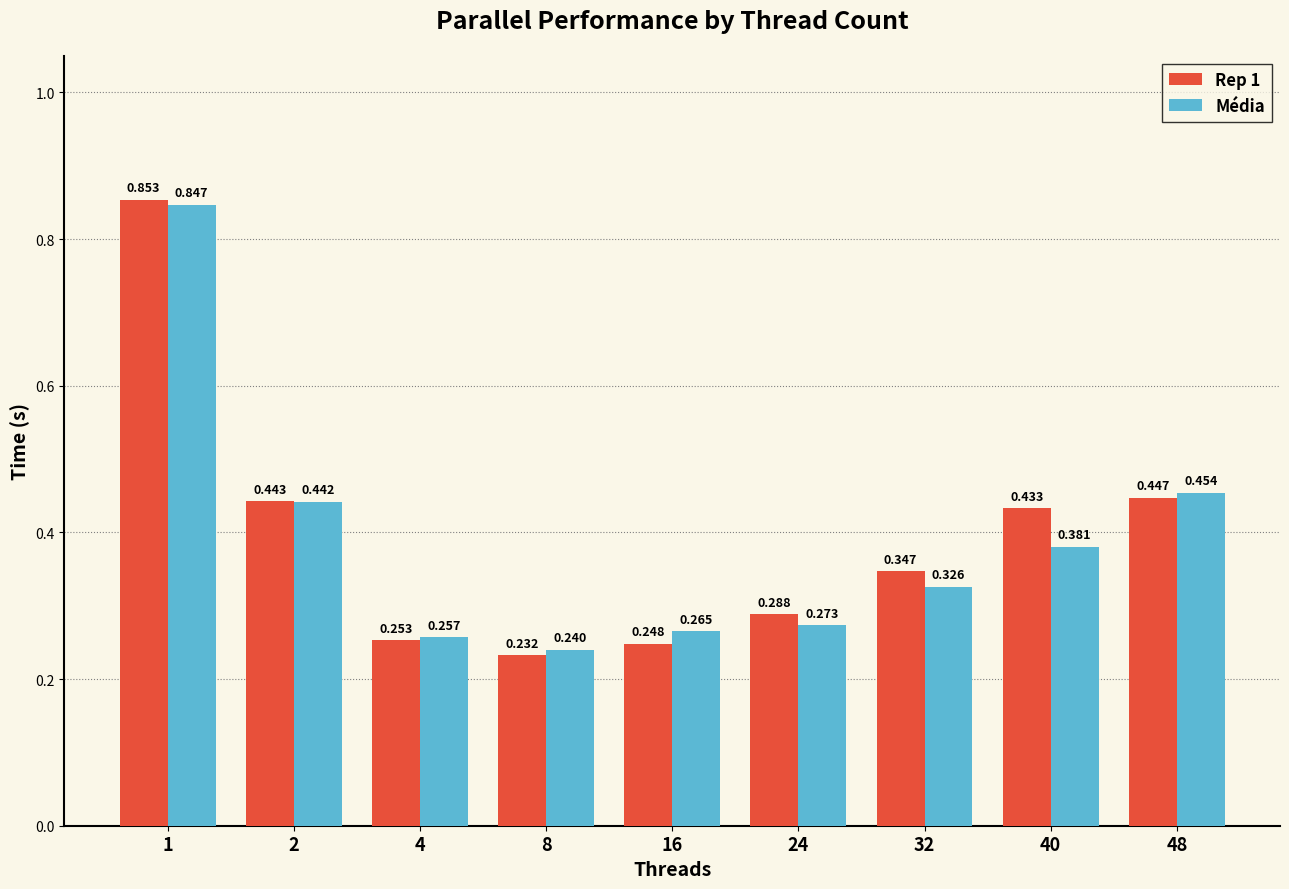

How many bars are there in total?

18